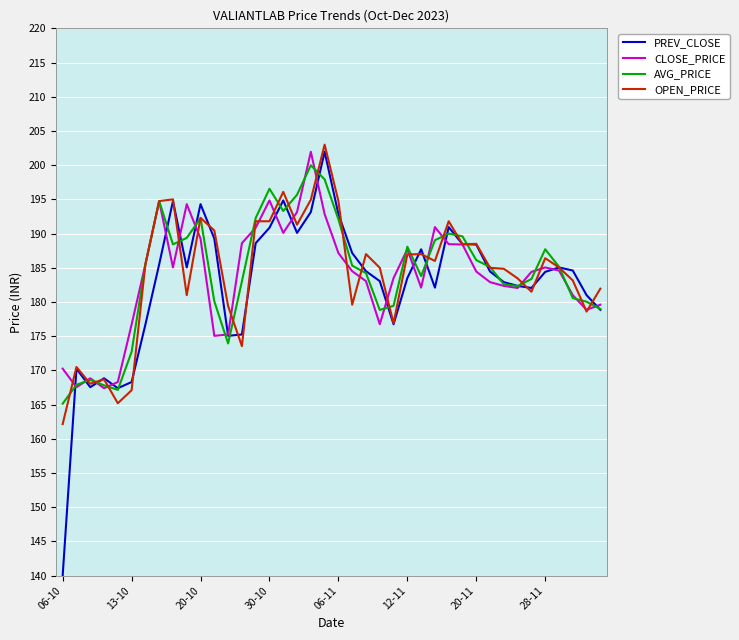

True or false: AVG_PRICE has more than 2 points higher than both neighbors.

True